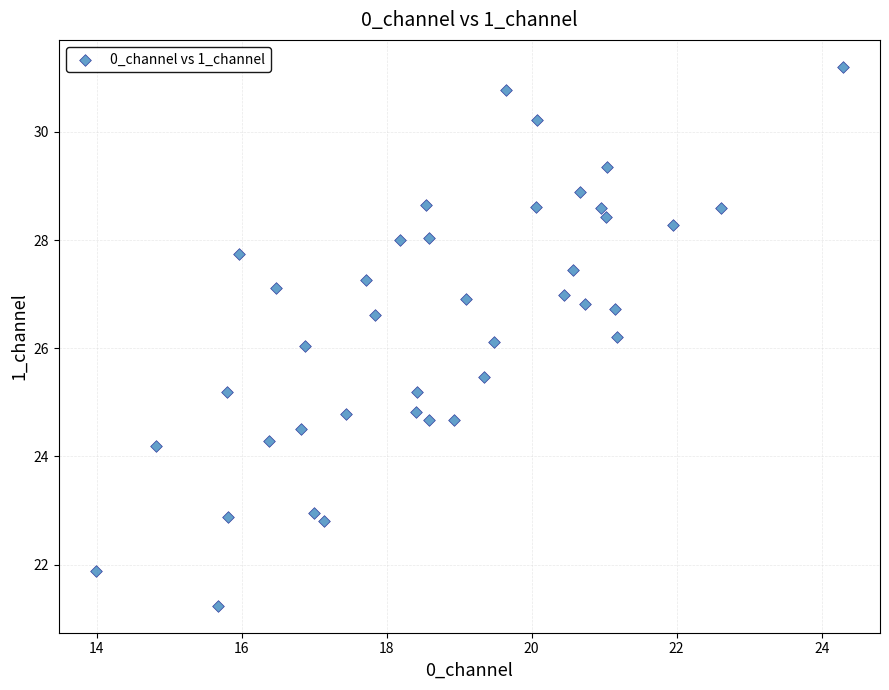

What is the range of X values (max minus min)?

10.3